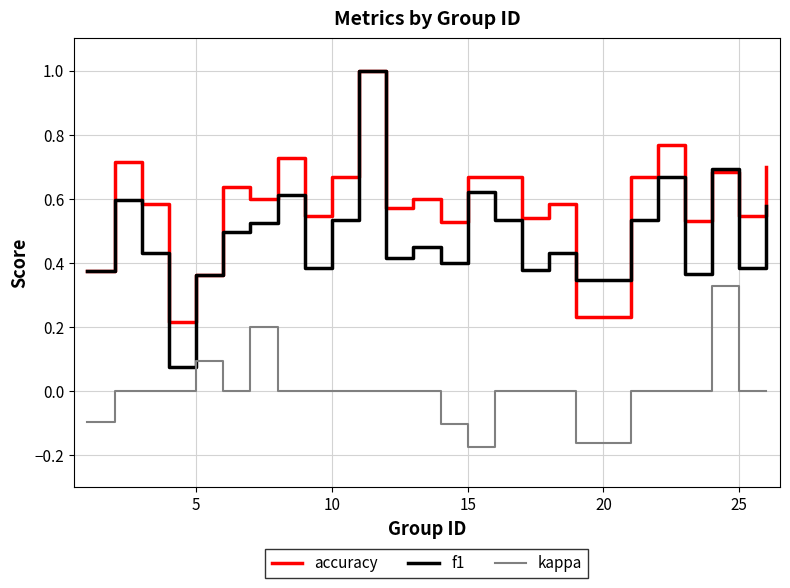

Which series has the largest range (max minus min)?

f1